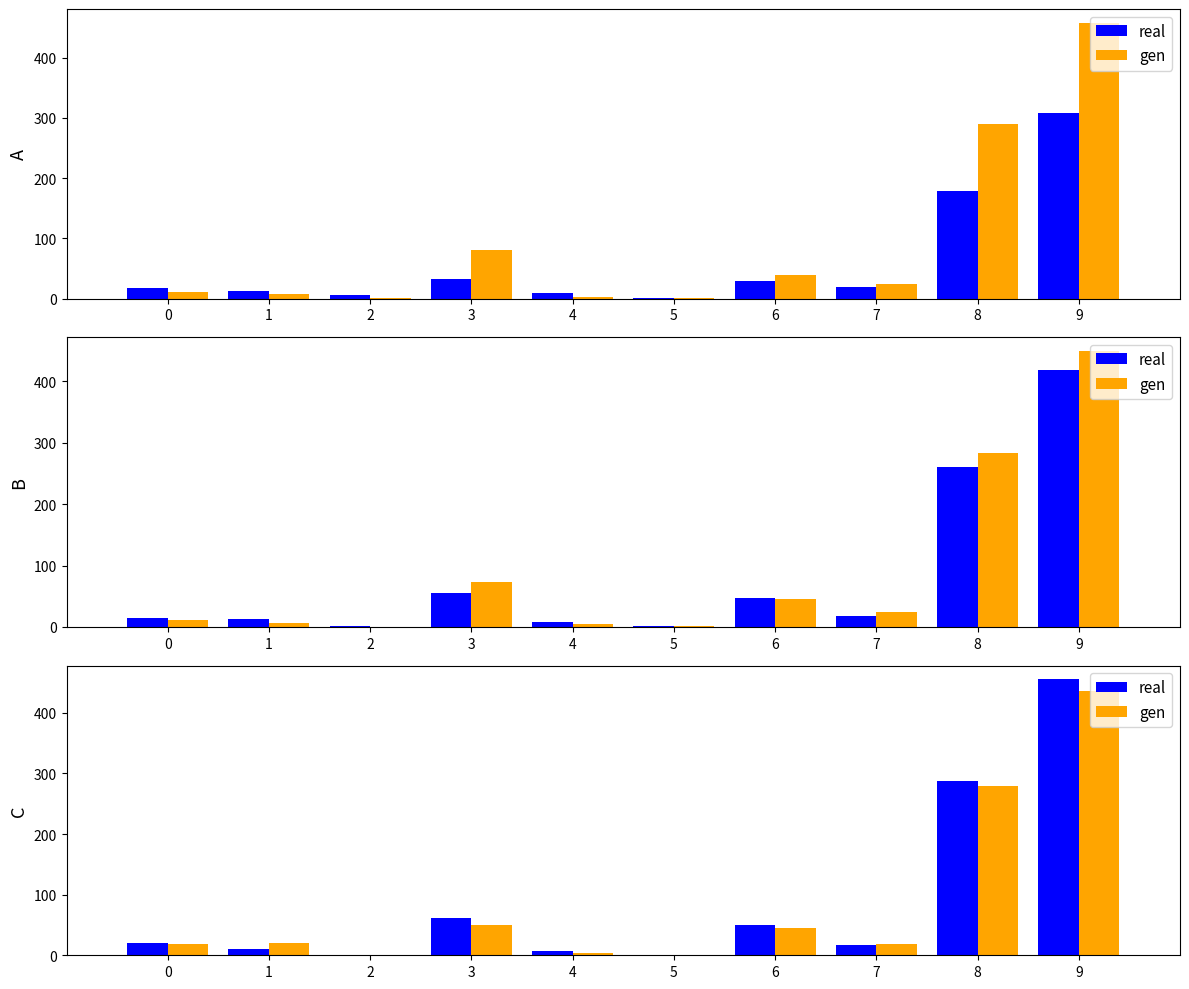

Which series has the largest total across all categories?

real